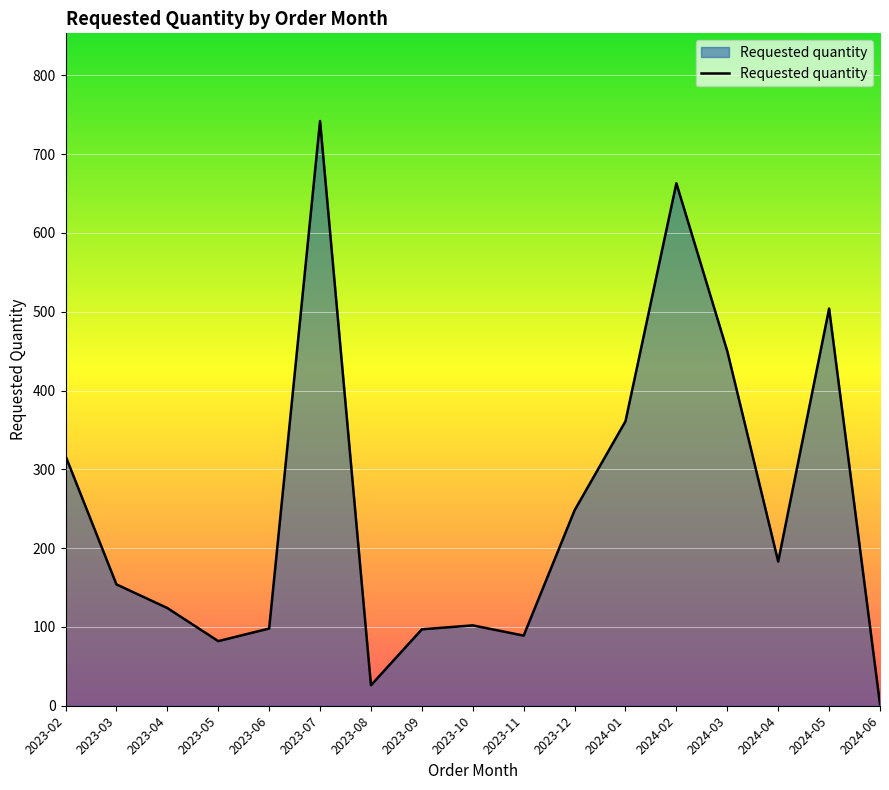

Where is the data nearest to the value 372?

2024-01